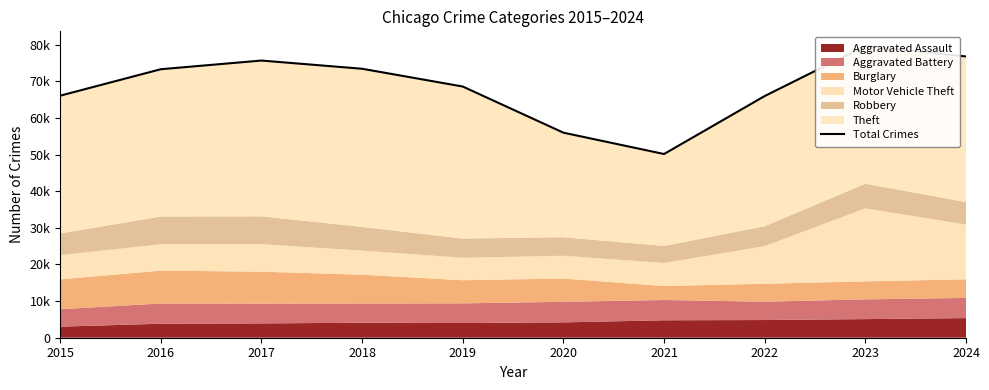

Count the number of categories in the chart.

10